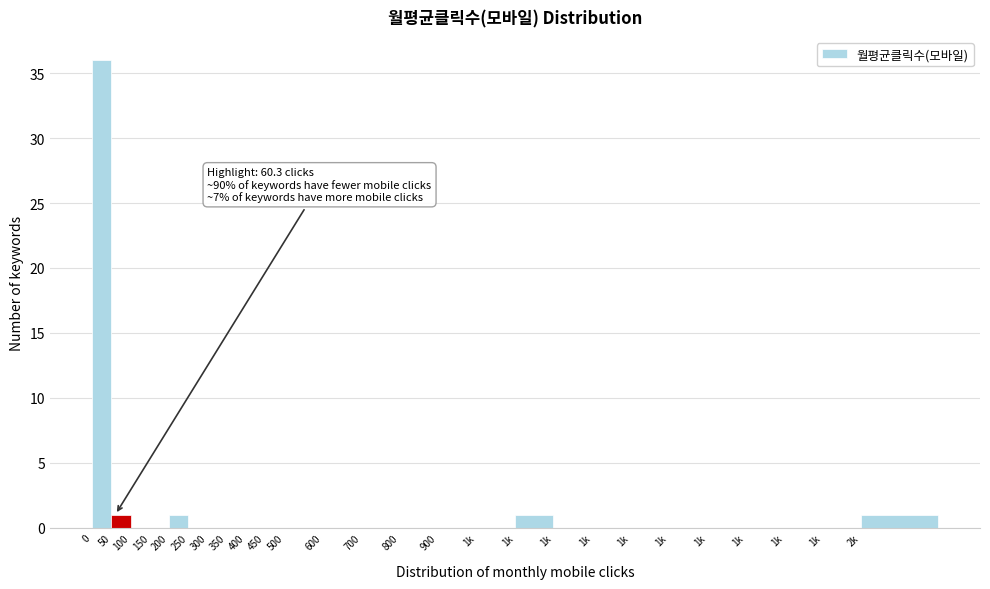

How many distinct data groups are displayed?

1